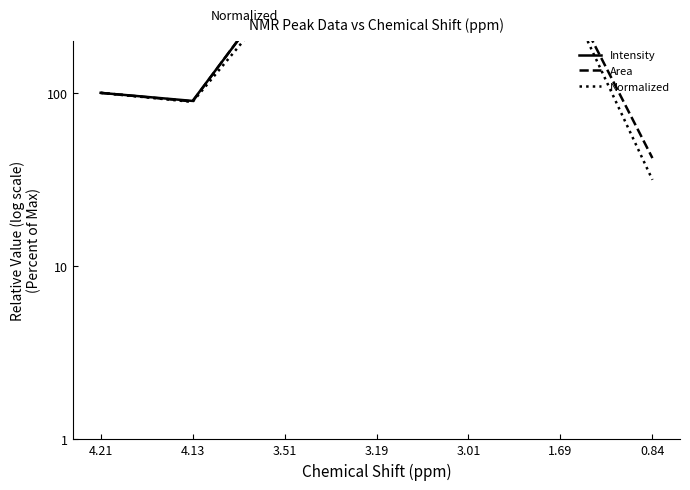

What are all the series names shown in the legend?

Intensity, Area, Normalized